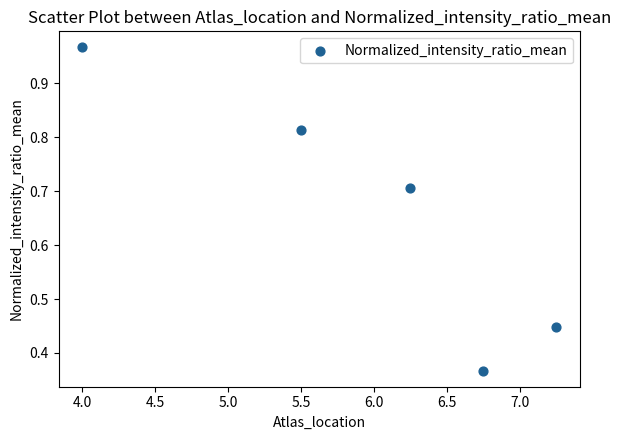

What is the range of Y values (max minus min)?

0.6